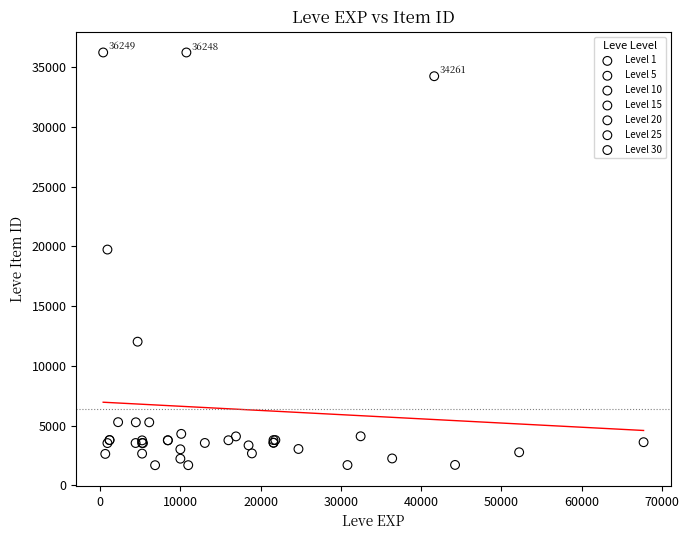

What are all the series names shown in the legend?

Level 1, Level 5, Level 10, Level 15, Level 20, Level 25, Level 30